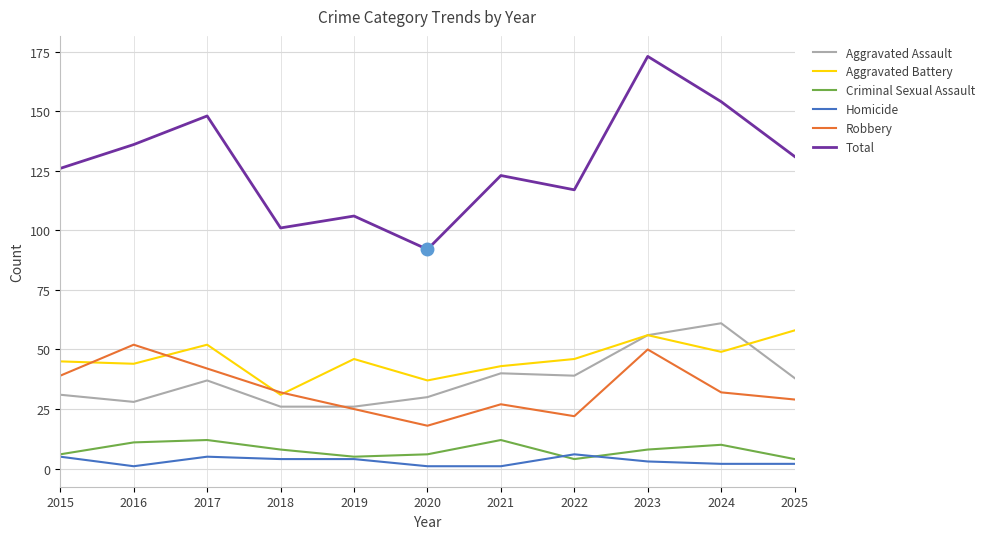

What are all the series names shown in the legend?

Aggravated Assault, Aggravated Battery, Criminal Sexual Assault, Homicide, Robbery, Total